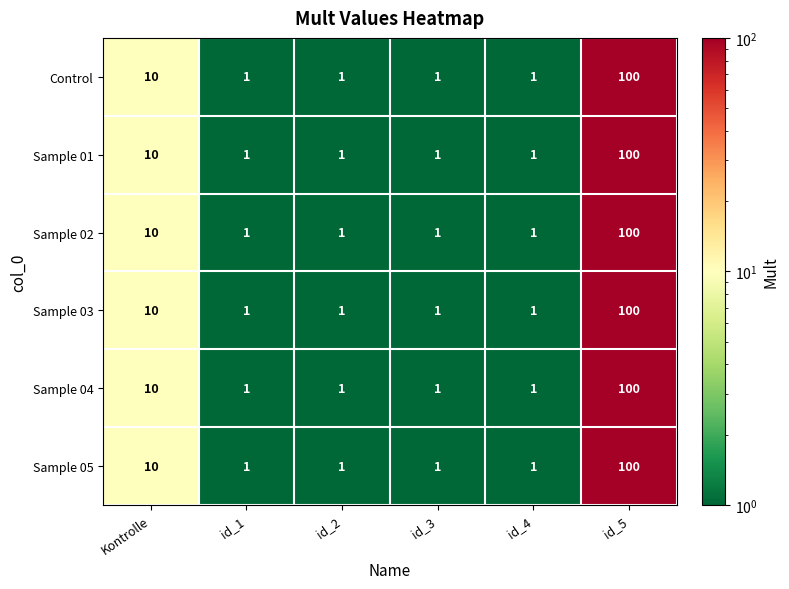

At how many categories does at least one series exceed 59?

1